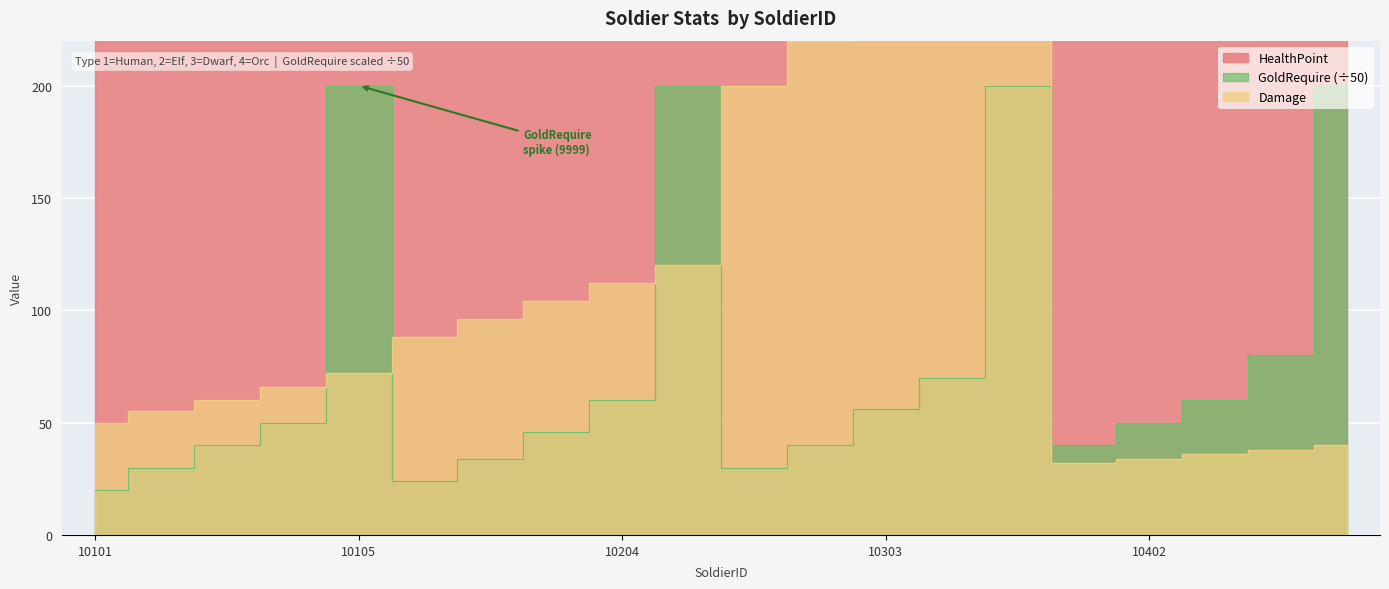

Rank the series by their maximum value, from lowest to highest.

GoldRequire, Damage, HealthPoint